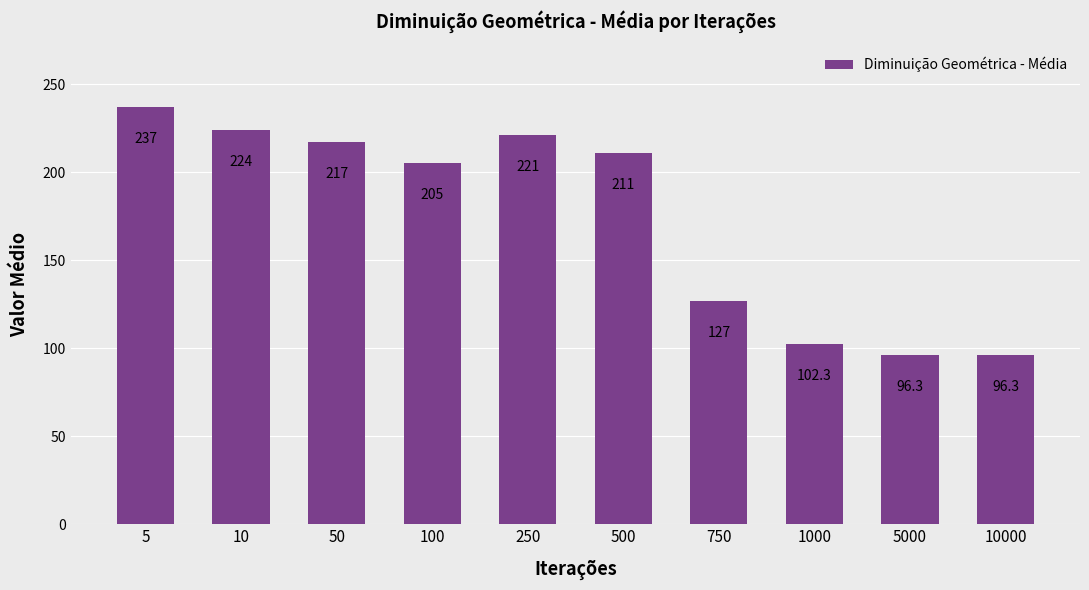

What is the minimum value shown in the chart?

96.3